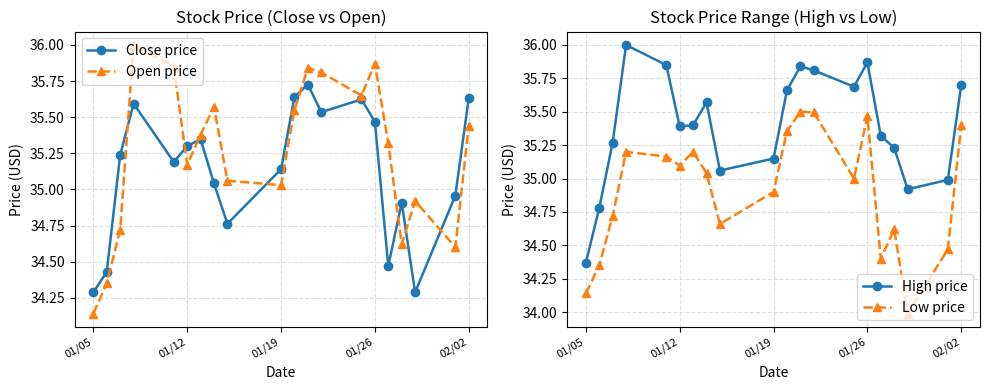

Does the chart have visible grid lines?

Yes